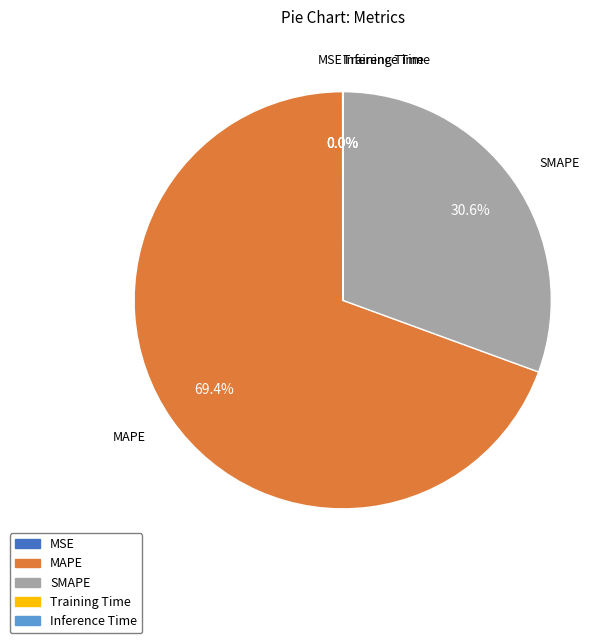

Which category has the biggest portion of the pie?

MAPE